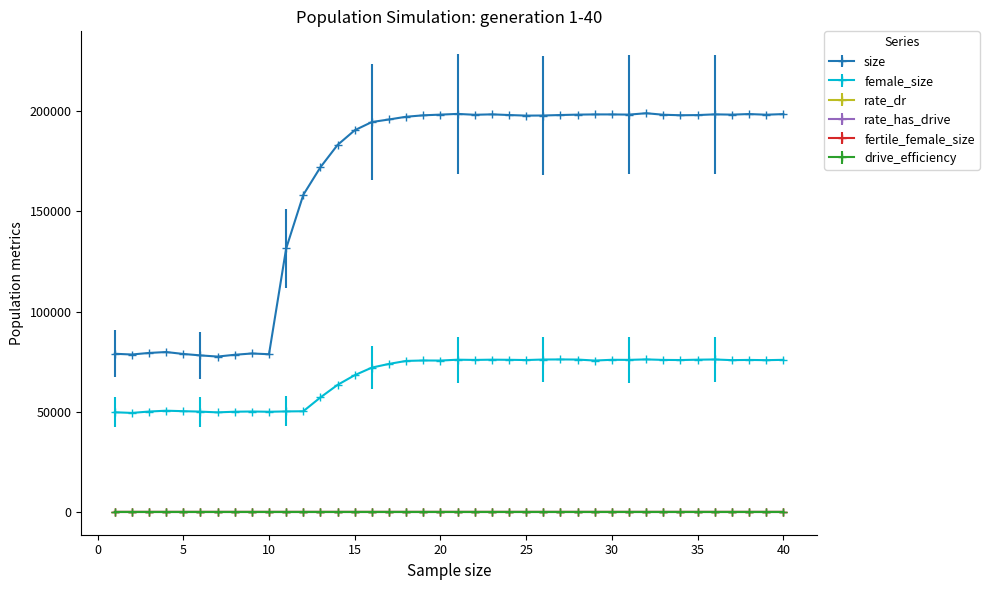

True or false: rate_has_drive and size cross at least once.

False